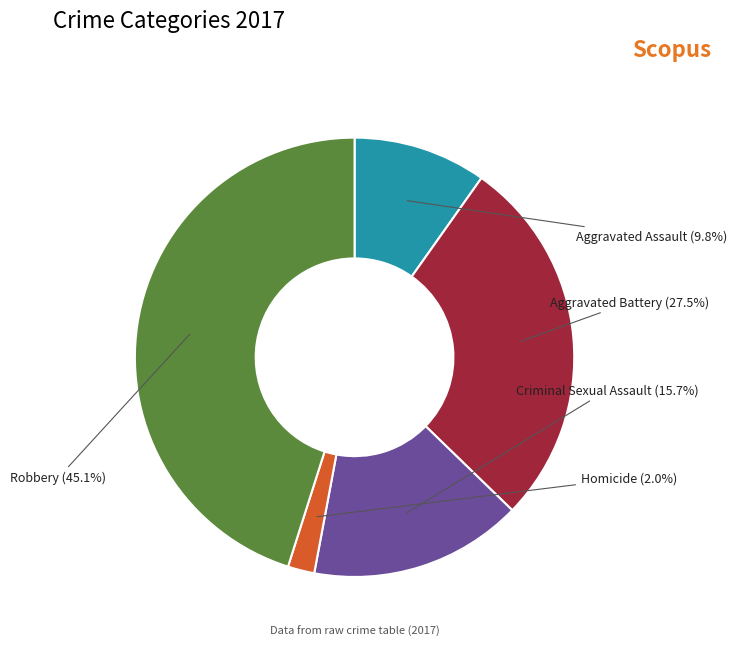

What percentage is NOT represented by Aggravated Assault?

90.2%